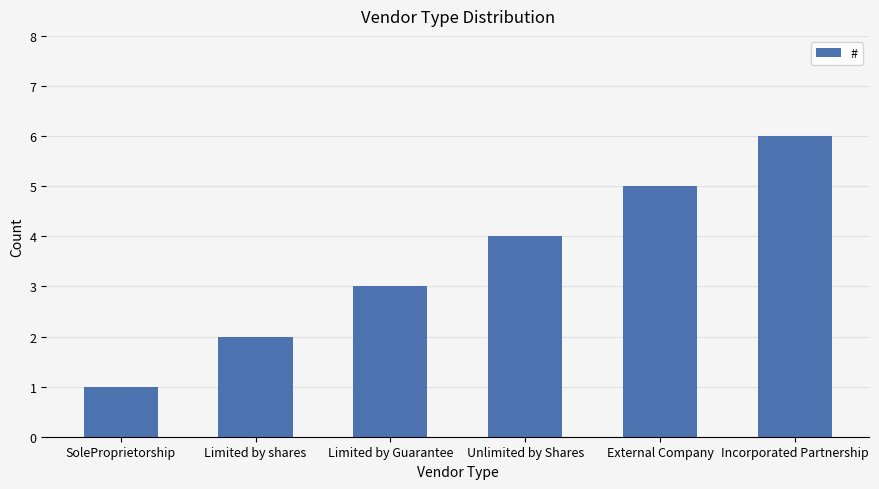

Between Incorporated Partnership and Limited by shares, which is larger?

Incorporated Partnership